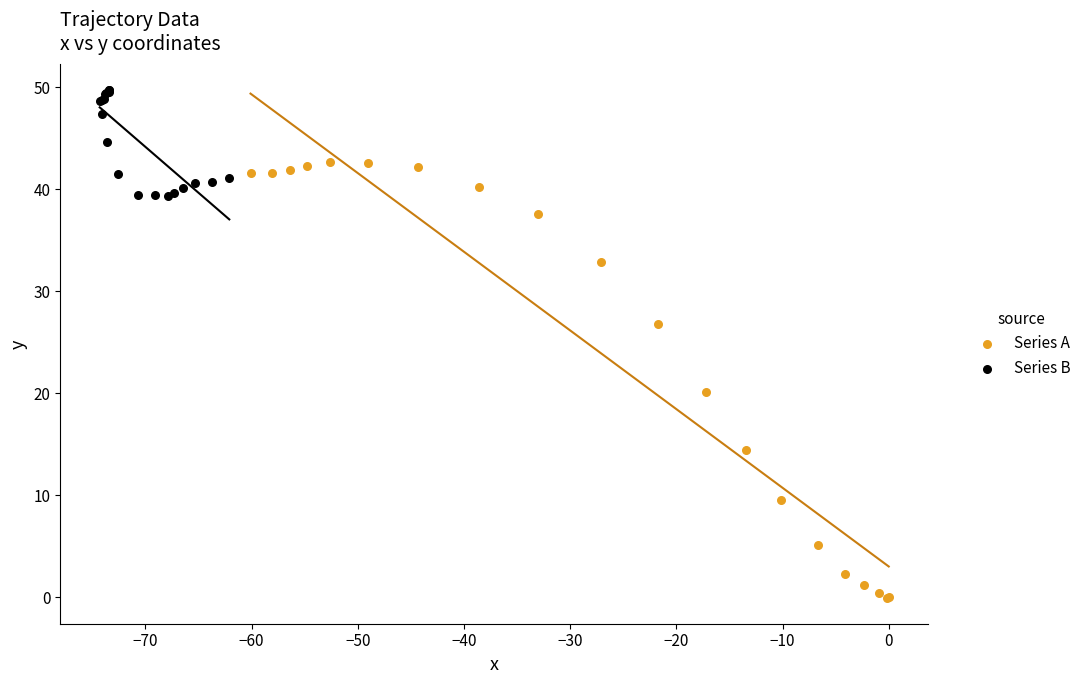

Which series contains the highest Y value?

Series B